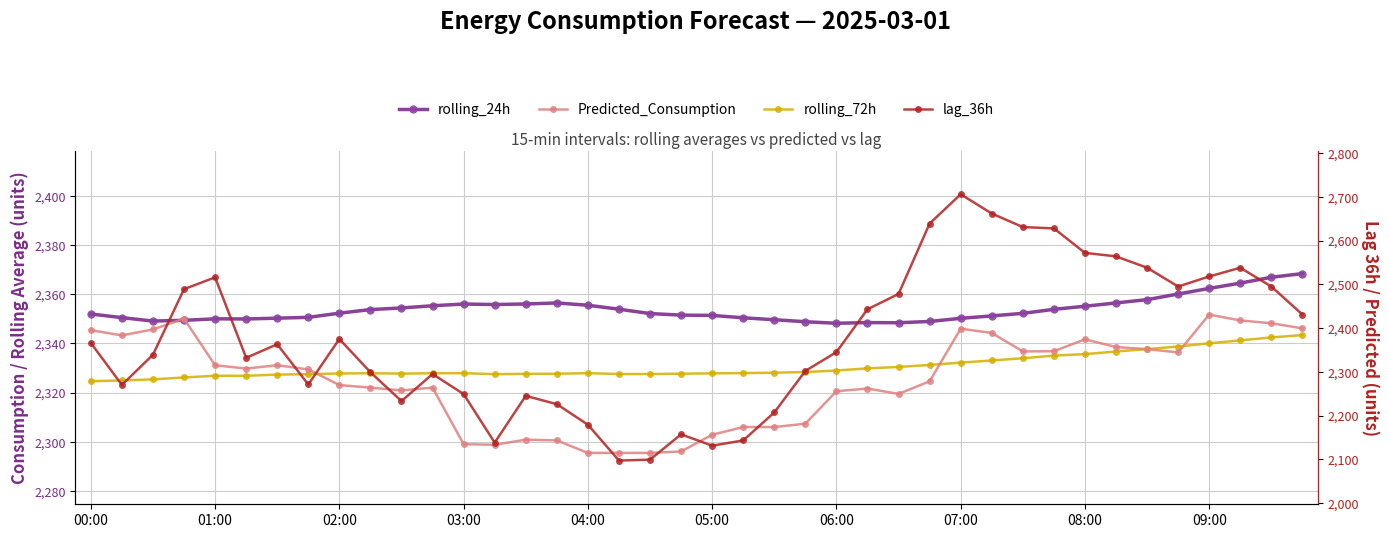

Which series changed the most between 01:00 and 14?

Predicted_Consumption